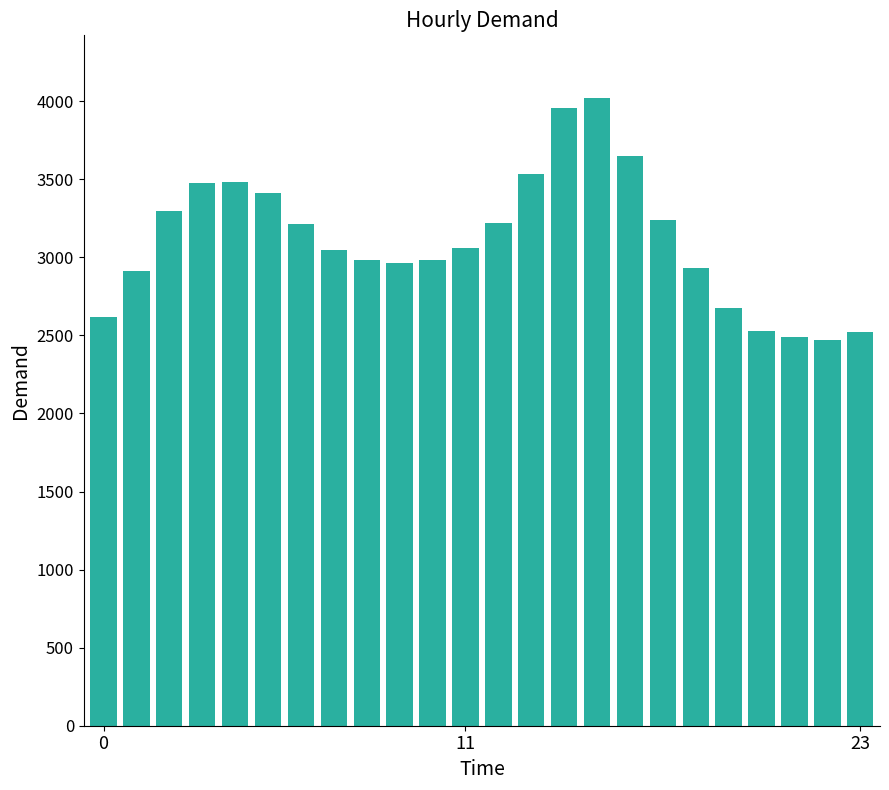

What is the smallest value displayed?

2471